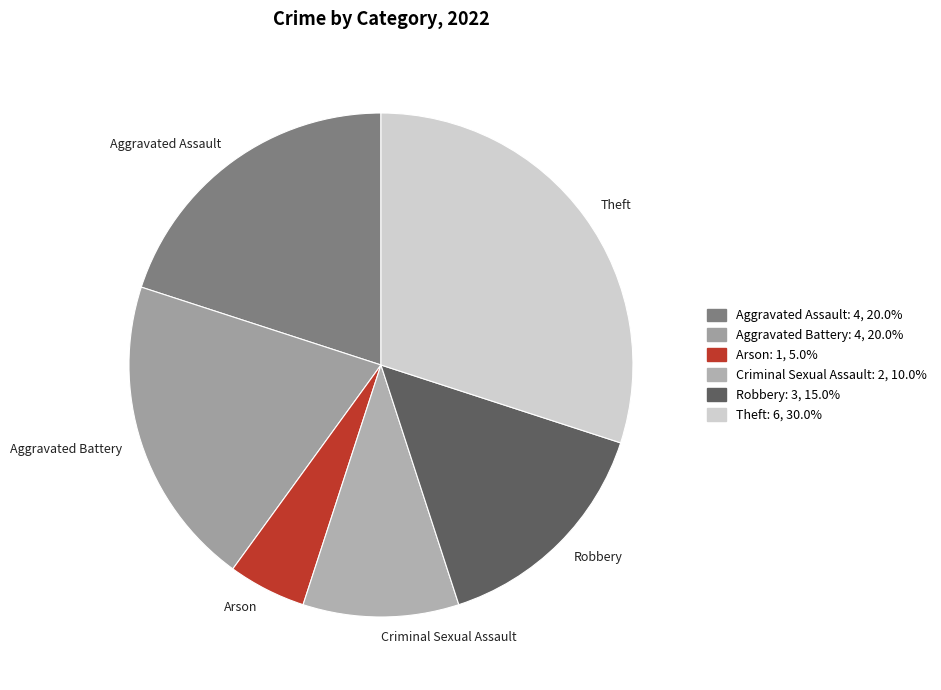

Does Aggravated Battery represent more than half of the total?

No